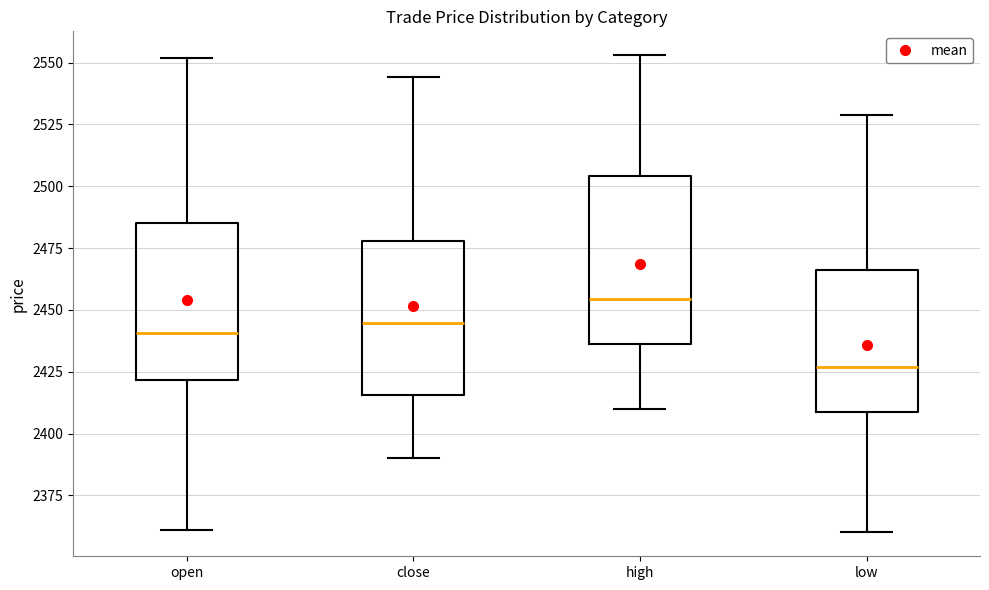

Where does the median line of the box for open sit on the y-axis? The values are not printed on the chart, so give them approximately, as read against the axis.

2440